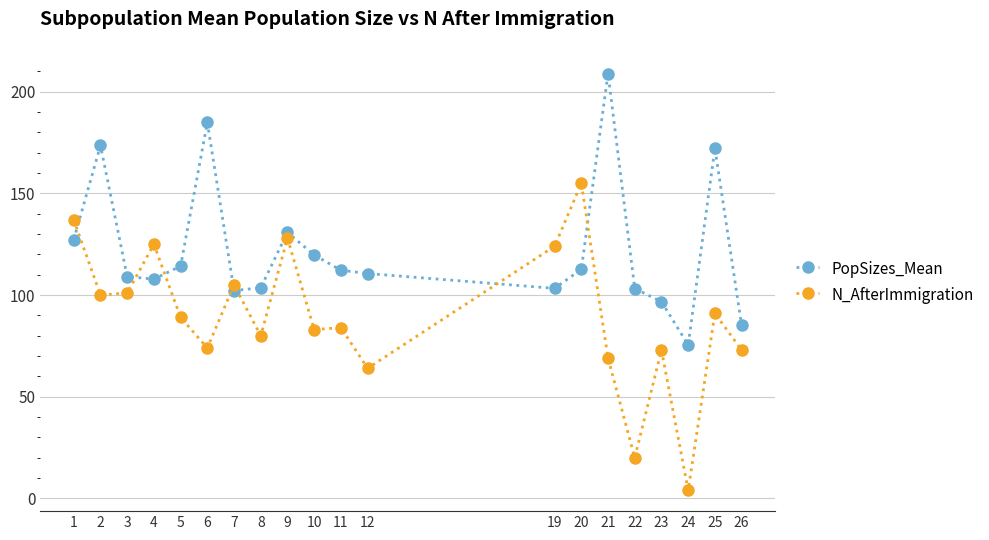

The value of PopSizes_Mean at 10 is 119.7. True or false?

True